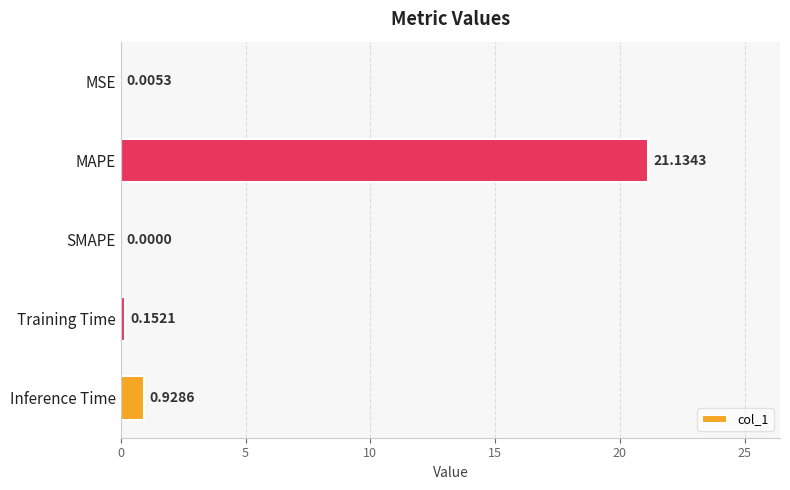

At which category does the chart reach its peak across all series?

MAPE